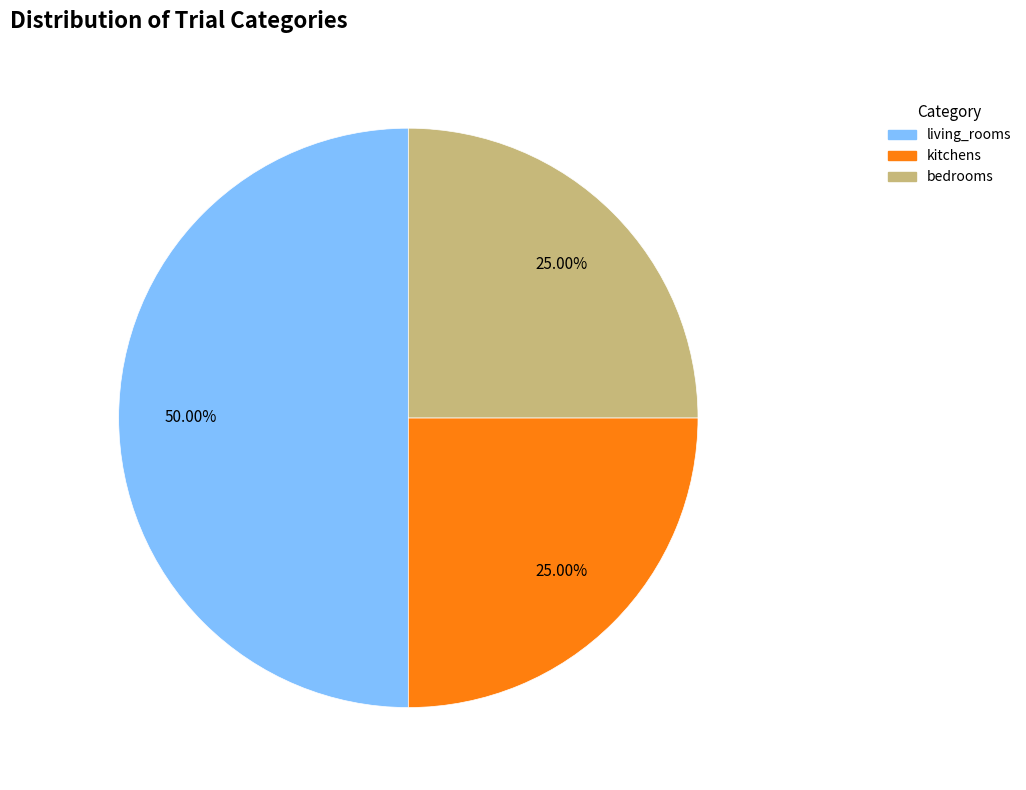

Which category has the biggest portion of the pie?

living_rooms